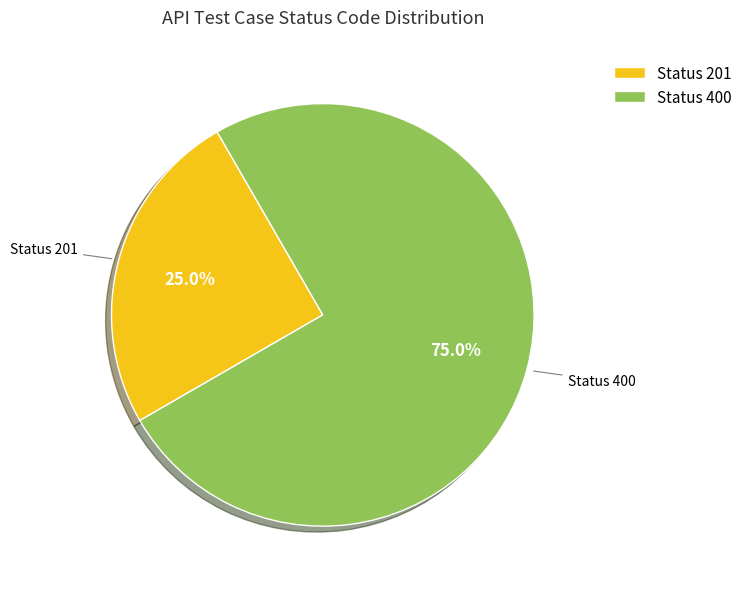

Rank the categories by value from highest to lowest.

Status 400, Status 201